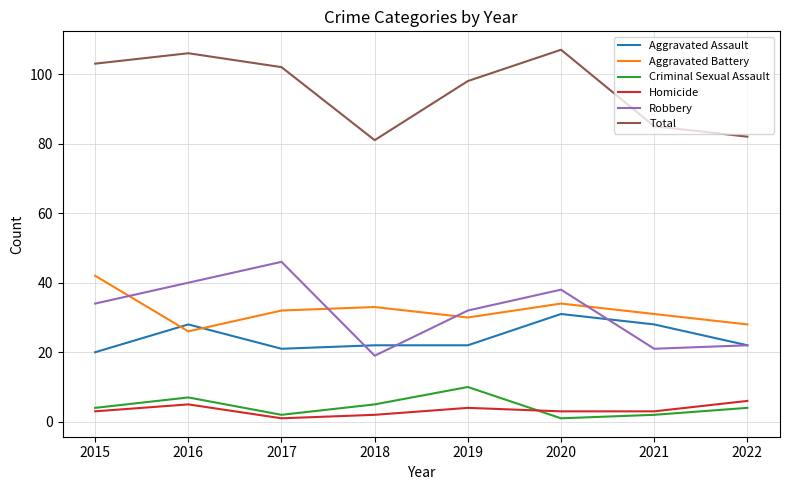

What is the smallest value displayed?

1